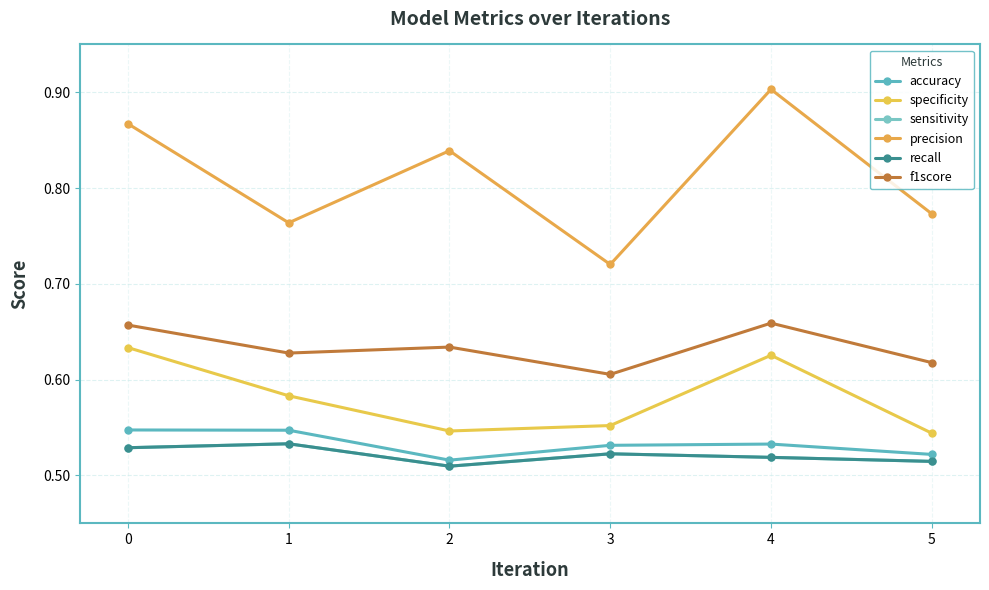

Is this an area chart (filled region under the line)?

No